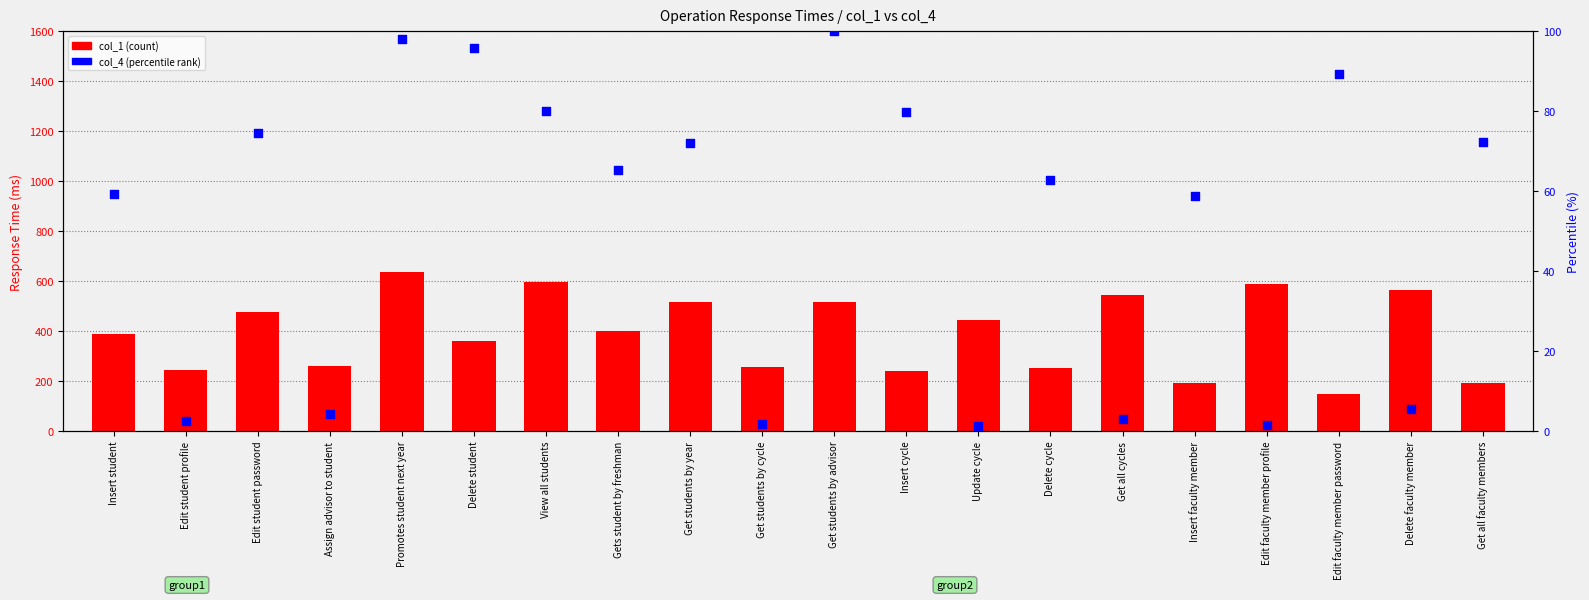

Which series reaches the minimum Y coordinate?

col_4 (scaled %)